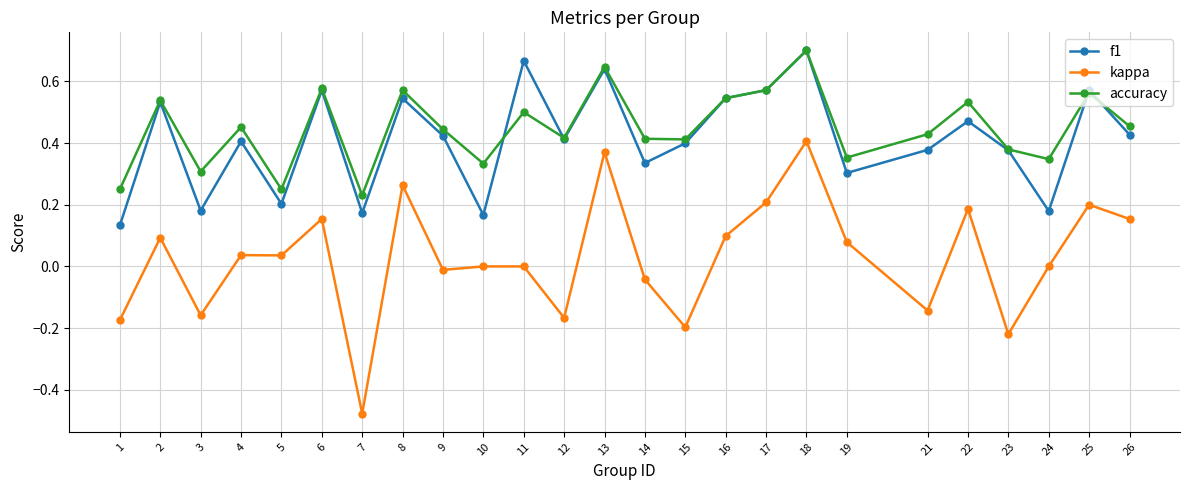

At which label does accuracy reach its peak?

18